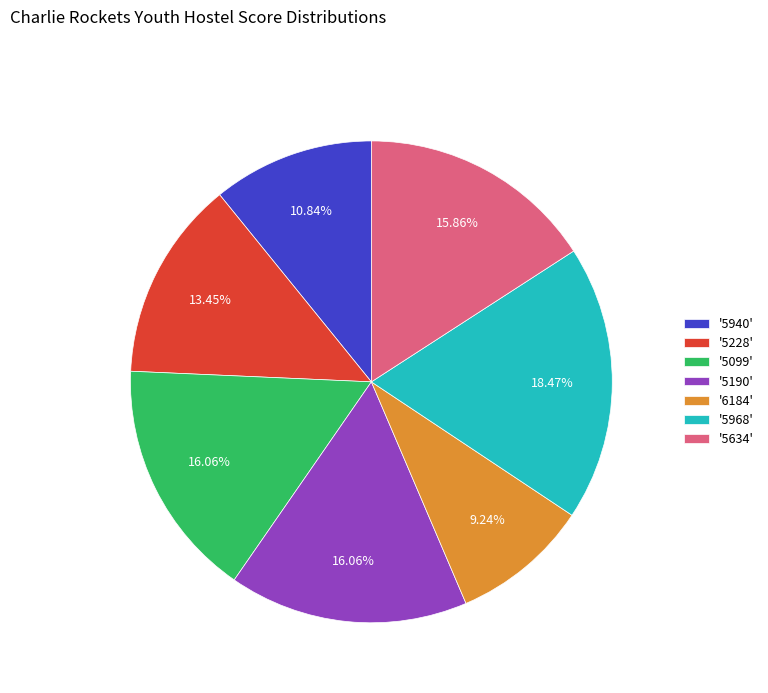

What is the smallest slice in the pie chart?

'6184'